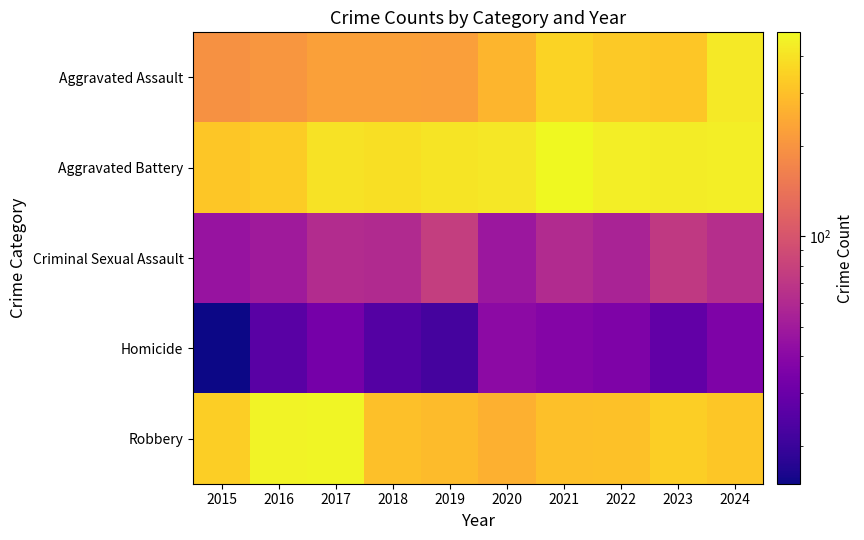

Reading right to left, extract all data points from this chart.

Aggravated Assault: 2024=424	2023=318	2022=327	2021=352	2020=273	2019=223	2018=225	2017=225	2016=206	2015=194
Aggravated Battery: 2024=439	2023=431	2022=439	2021=479	2020=416	2019=407	2018=389	2017=400	2016=336	2015=316
Criminal Sexual Assault: 2024=63	2023=73	2022=55	2021=61	2020=48	2019=77	2018=60	2017=62	2016=50	2015=46
Homicide: 2024=36	2023=28	2022=36	2021=38	2020=41	2019=22	2018=25	2017=33	2016=26	2015=15
Robbery: 2024=315	2023=340	2022=304	2021=300	2020=263	2019=287	2018=301	2017=460	2016=454	2015=337